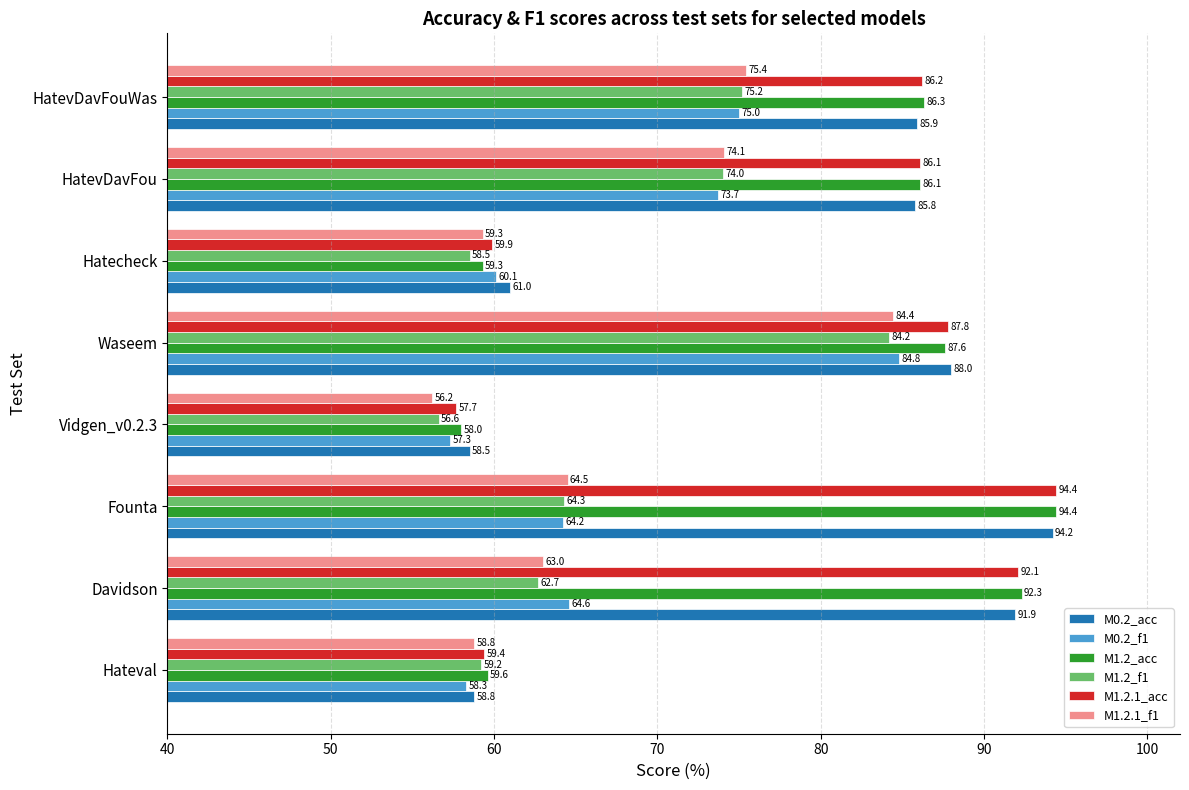

How many data points in M0.2_acc are less than 85?

3